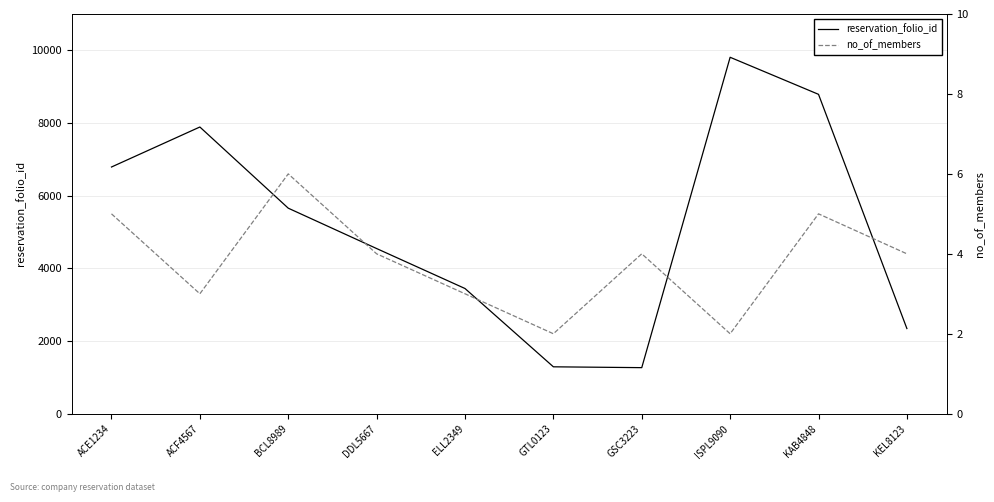

How many interior local valleys does the no_of_members series have?

3